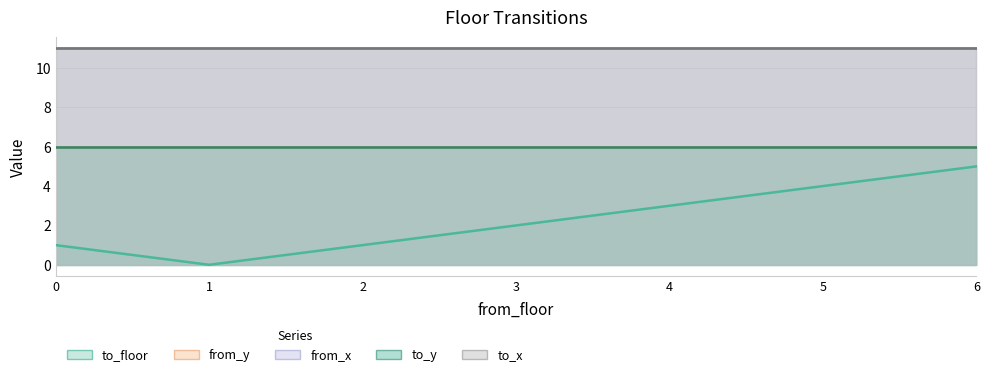

True or false: from_x has a value of 11 at 6.

True